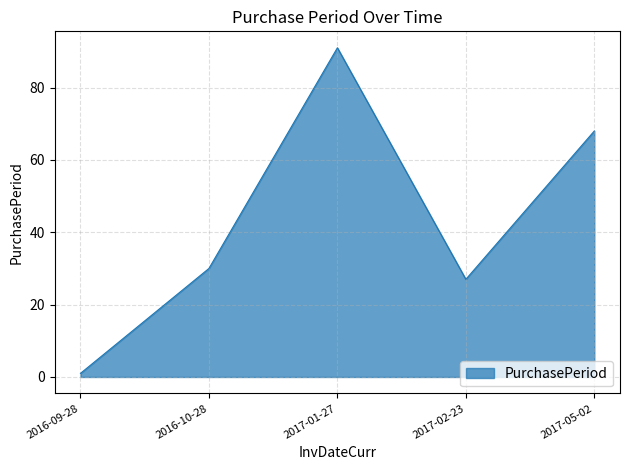

What is the greatest value displayed?

91